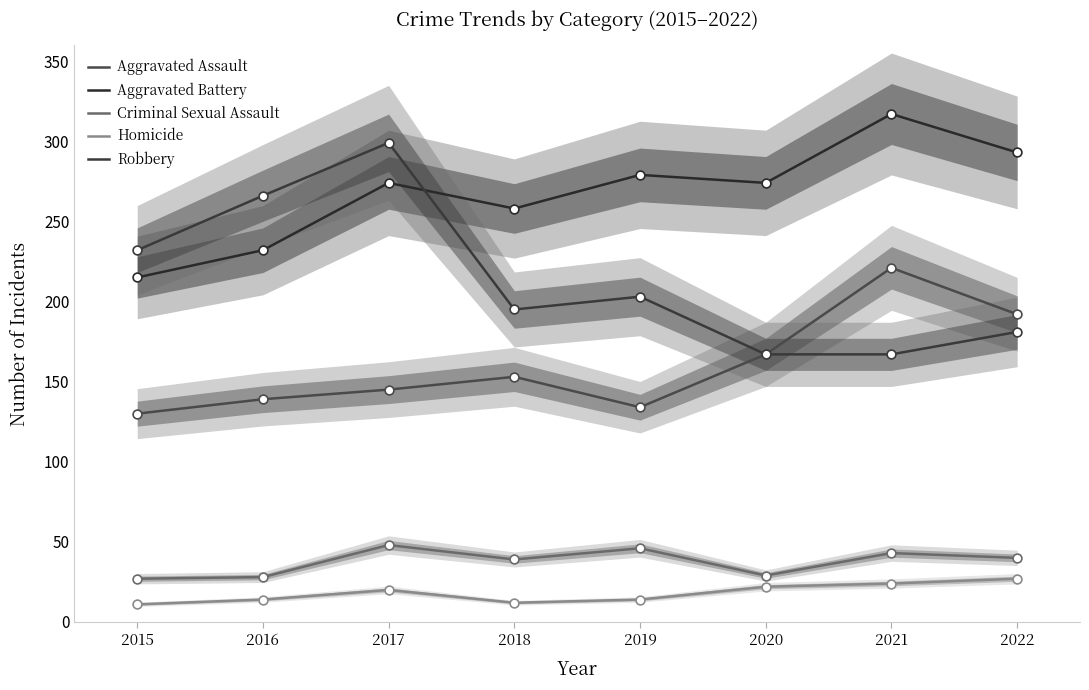

At which category is the sum across all series the highest?

2017